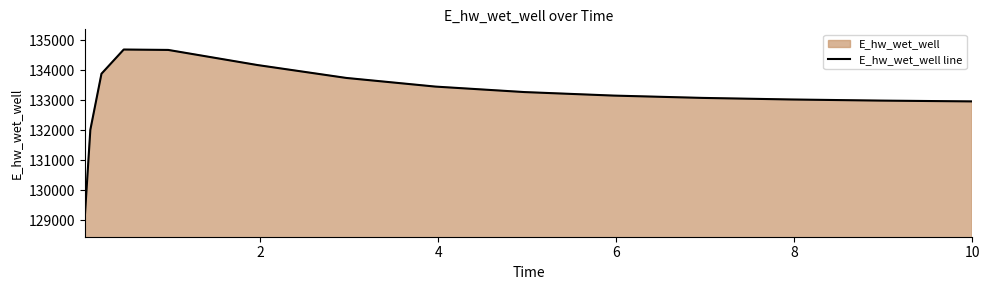

What is the greatest value displayed?

134689.6